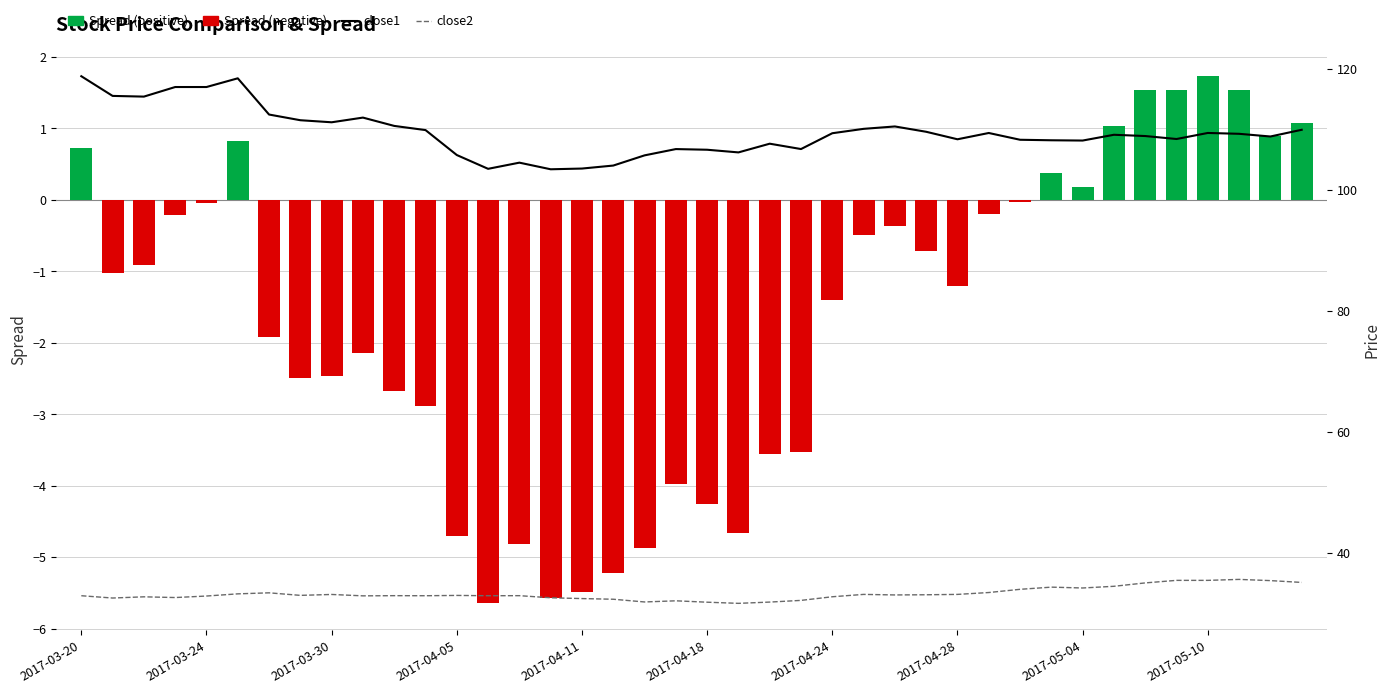

Reading left to right, transcribe all the data shown in this chart.

Spread: 0.7	-1.0	-0.9	-0.2	-0.0	0.8	-1.9	-2.5	-2.5	-2.1	-2.7	-2.9	-4.7	-5.6	-4.8	-5.6	-5.5	-5.2	-4.9	-4.0	-4.3	-4.7	-3.6	-3.5	-1.4	-0.5	-0.4	-0.7	-1.2	-0.2	-0.0	0.4	0.2	1.0	1.5	1.5	1.7	1.5	0.9	1.1
close1 (Stock 1): 118.8	115.5	115.4	117.0	117.0	118.4	112.4	111.5	111.1	111.9	110.5	109.9	105.7	103.5	104.5	103.4	103.5	104.0	105.7	106.7	106.6	106.2	107.6	106.7	109.3	110.1	110.5	109.6	108.3	109.4	108.3	108.2	108.1	109.1	108.9	108.4	109.4	109.2	108.8	109.9
close2 (Stock 2): 32.9	32.5	32.7	32.6	32.8	33.2	33.3	32.9	33.1	32.8	32.9	32.9	32.9	32.9	32.9	32.5	32.4	32.3	31.8	32.0	31.8	31.6	31.8	32.1	32.7	33.1	33.0	33.0	33.1	33.4	33.9	34.3	34.1	34.4	35.0	35.4	35.4	35.6	35.4	35.1